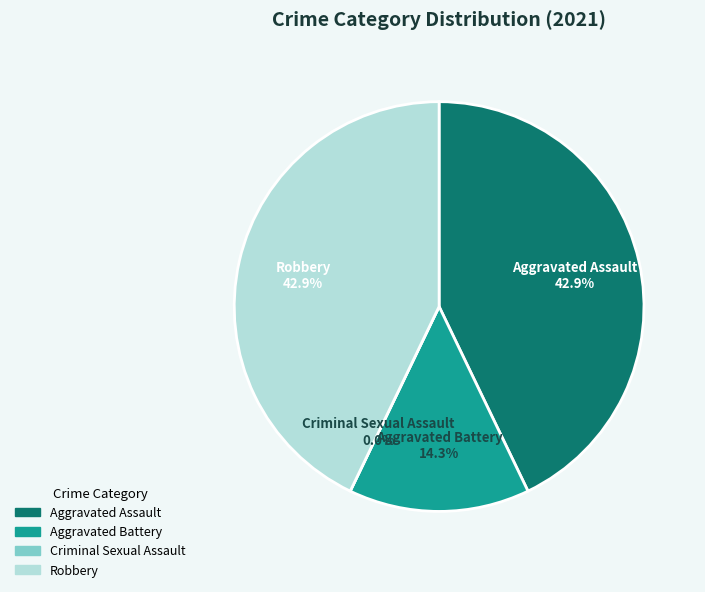

Is Aggravated Assault the majority of the pie?

No